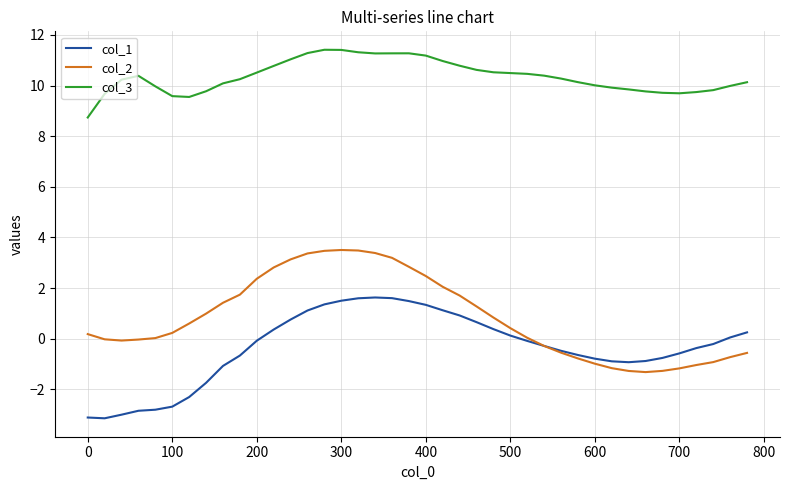

What are all the series names shown in the legend?

col_1, col_2, col_3